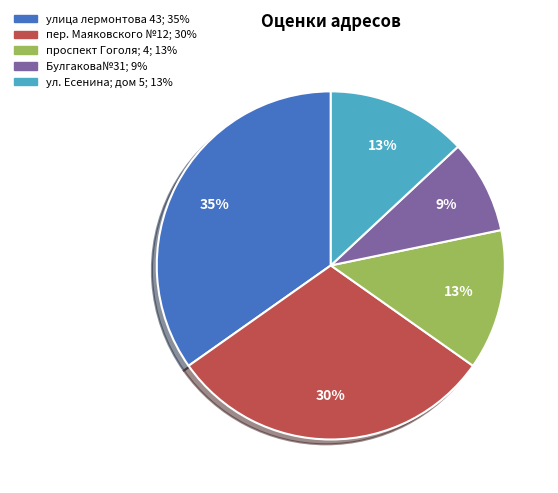

The Булгакова№31 slice represents 9% of the pie. True or false?

True